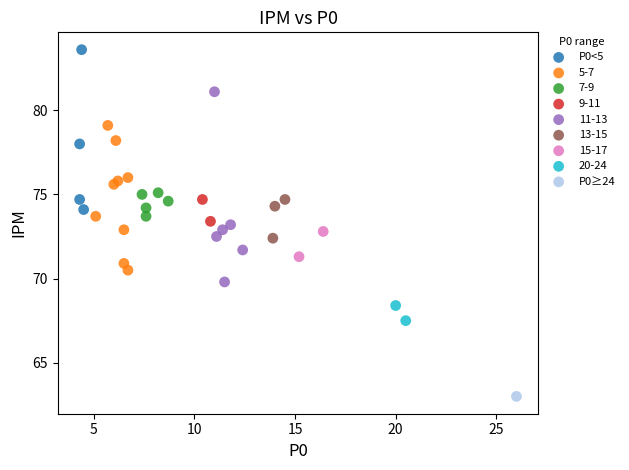

What are all the series names shown in the legend?

P0<5, 5-7, 7-9, 9-11, 11-13, 13-15, 15-17, 20-24, P0≥24